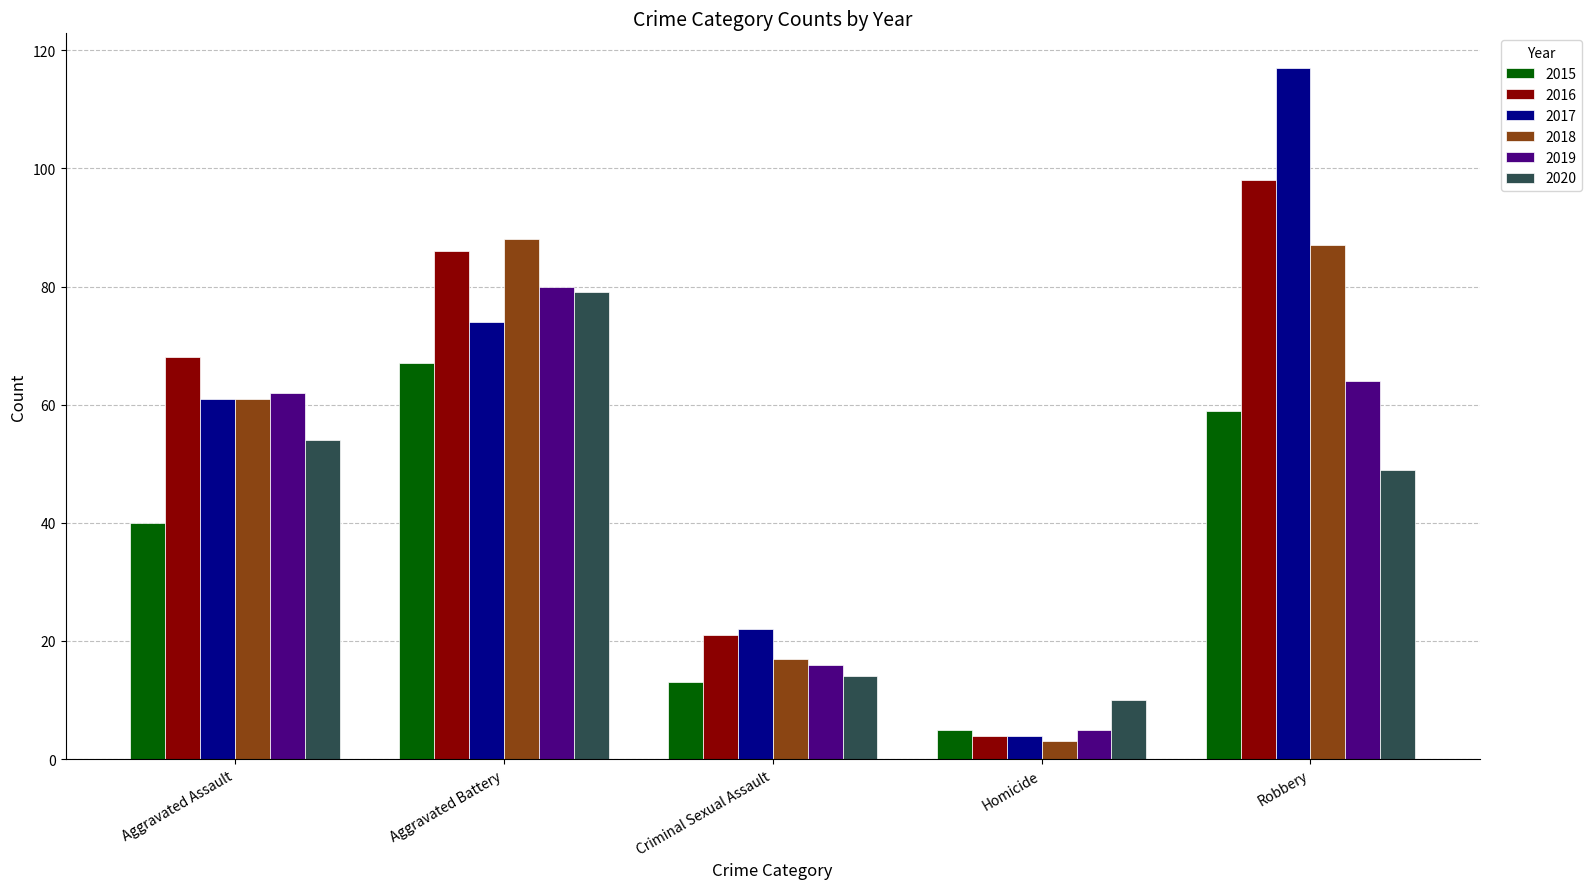

What position from the left is Aggravated Battery?

2